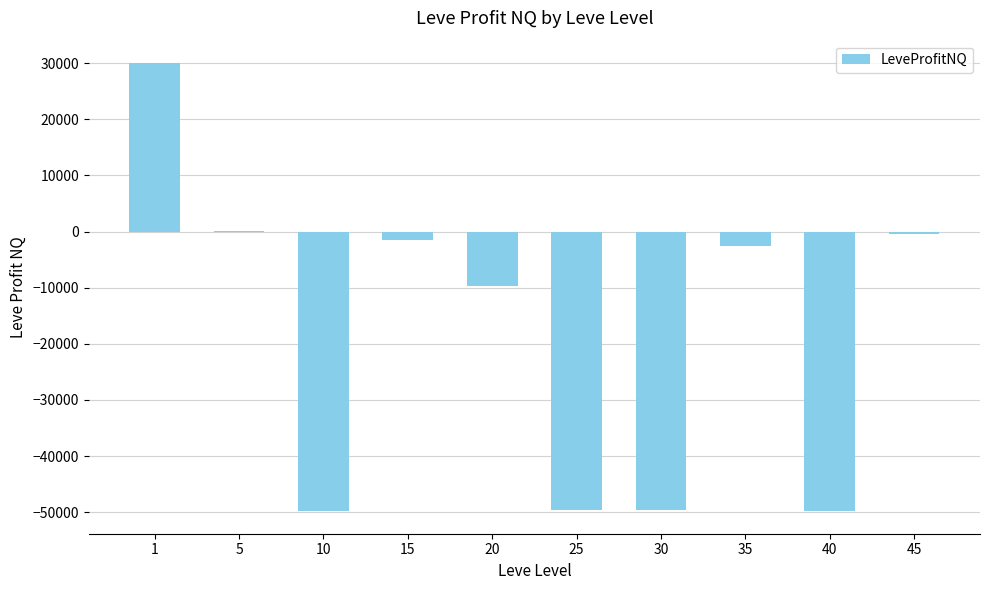

The chart shows a value of -49828 at 10. True or false?

True